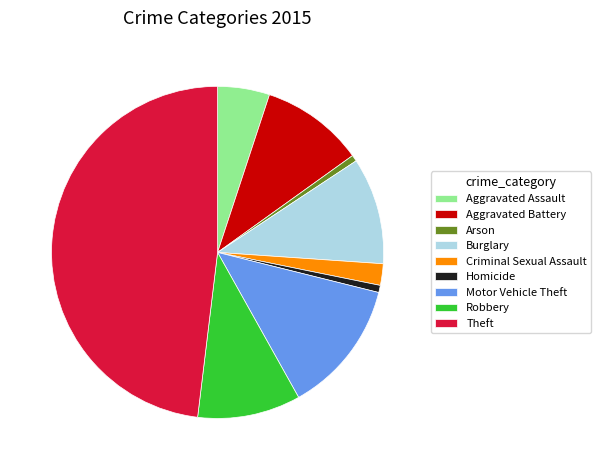

What is the ratio of the value at Motor Vehicle Theft to the value at Homicide?

18.6